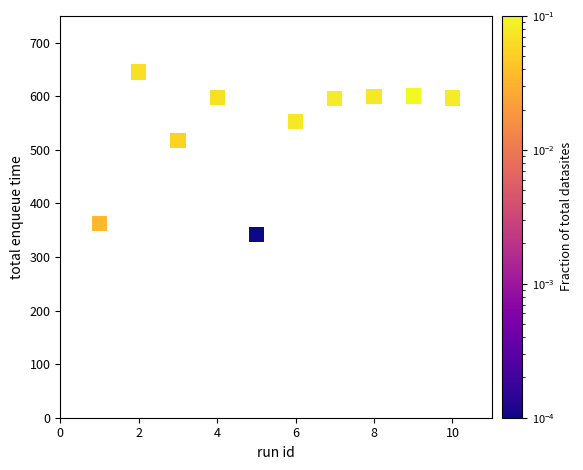

What is the range of X values (max minus min)?

9.0